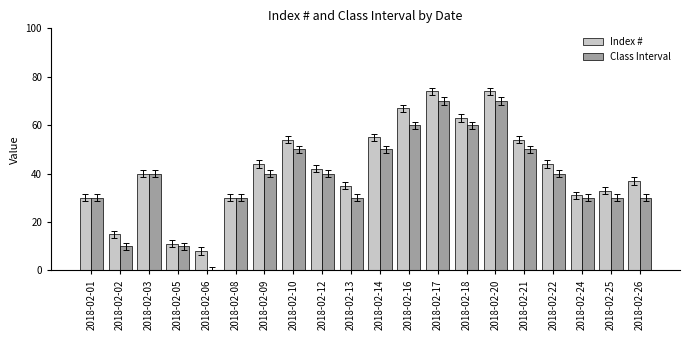

What value does the Index # series have at 2018-02-13, to the nearest 5?

35